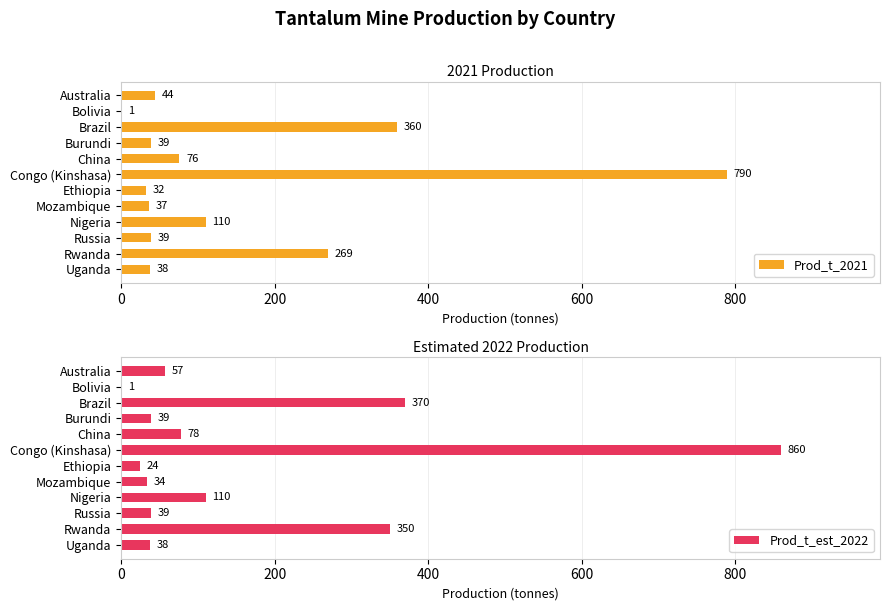

Count the number of categories in the chart.

12